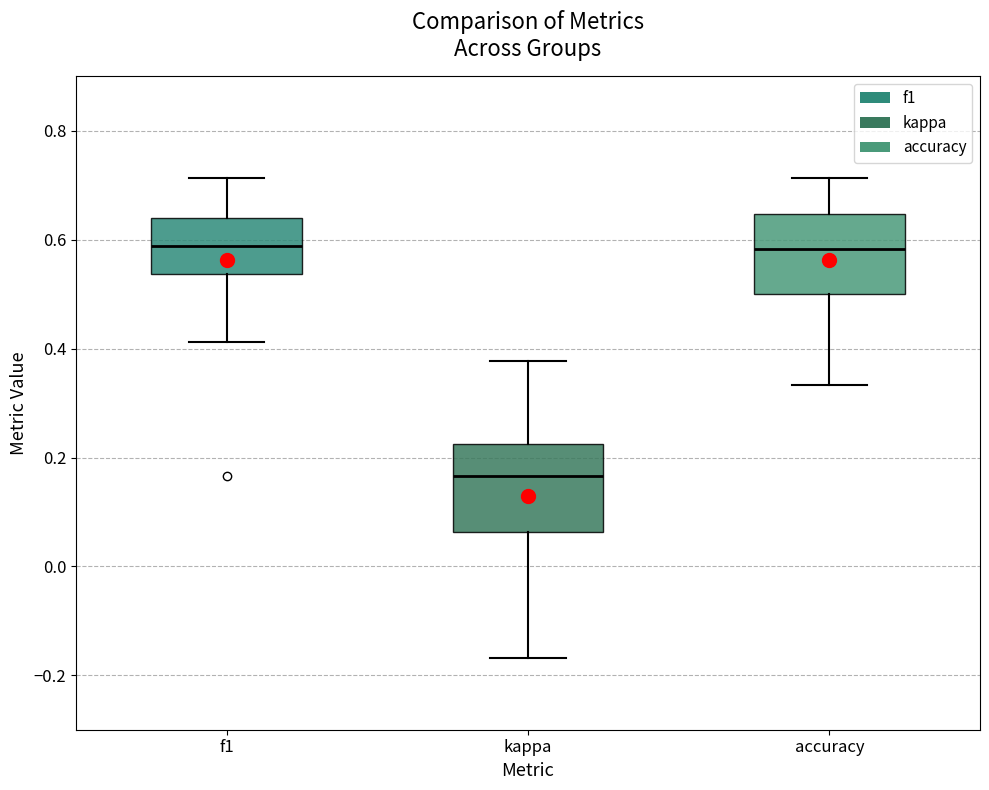

Reading left to right, read every box against the y-axis: the position of its median line, the range the box covers, and the ends of its whiskers. The values are not printed on the chart, so give them approximately, as read against the axis.

f1: median 0.58, box 0.54 to 0.64, whiskers 0.42 to 0.72
kappa: median 0.16, box 0.06 to 0.22, whiskers -0.16 to 0.38
accuracy: median 0.58, box 0.50 to 0.64, whiskers 0.34 to 0.72